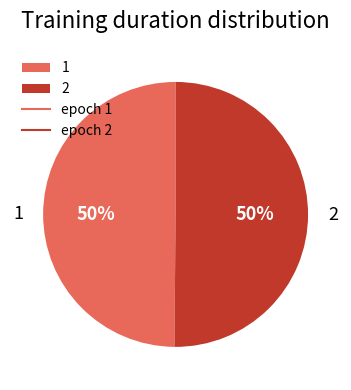

To the nearest percent, what percentage of the pie is 2?

50%